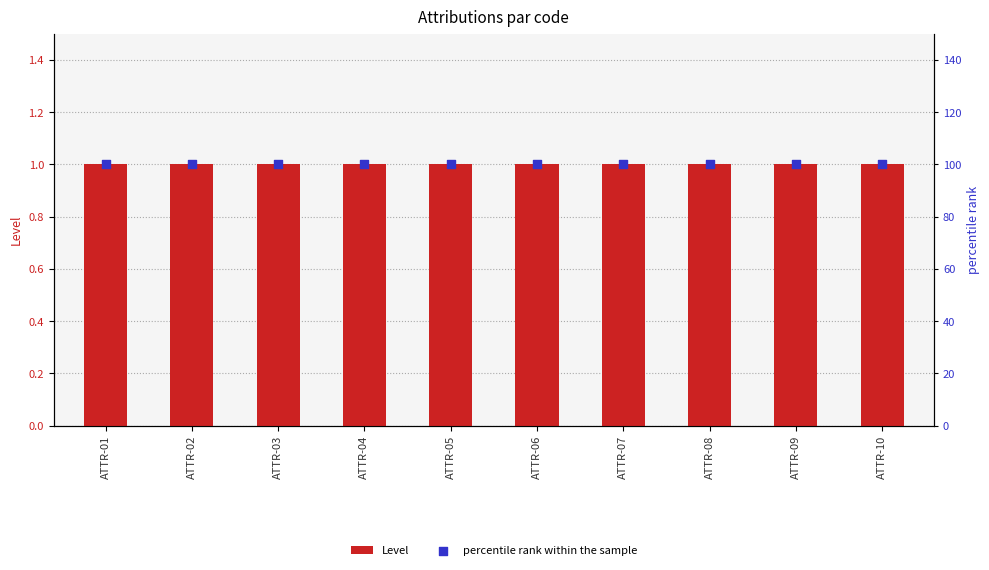

Which series reaches the maximum Y coordinate?

percentile rank within the sample